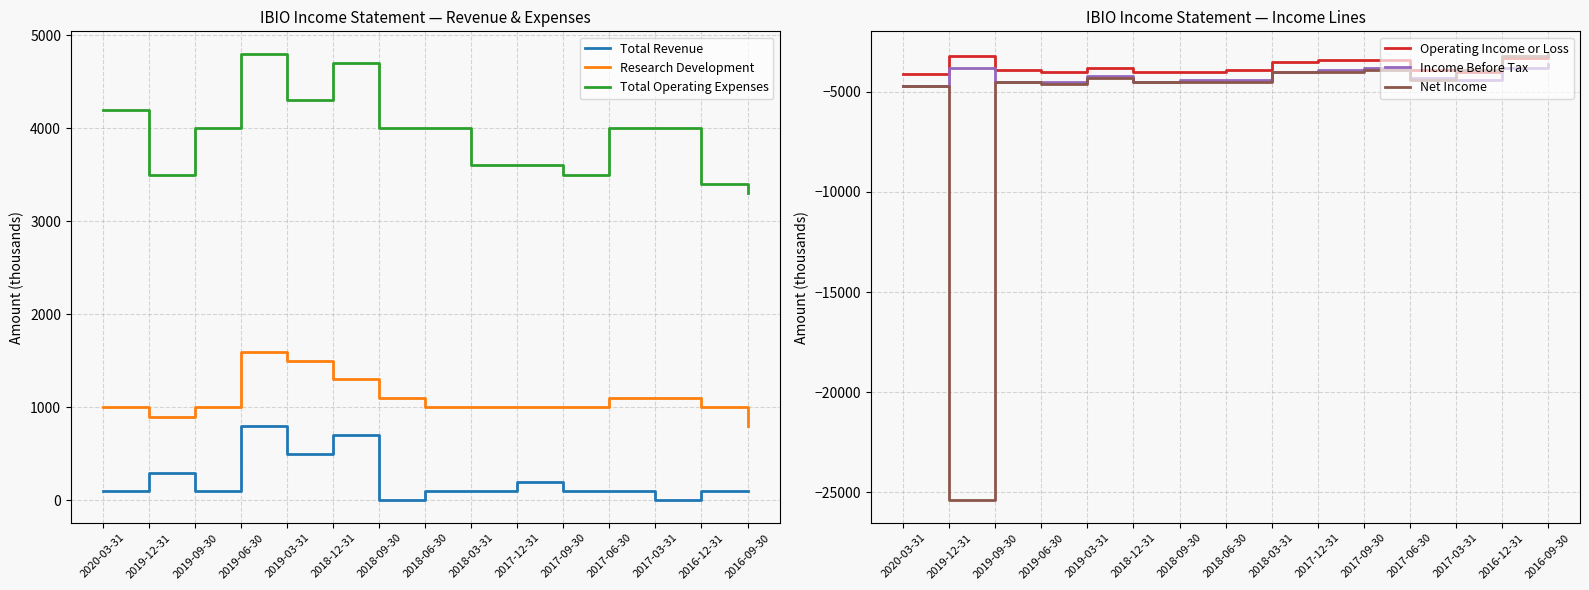

True or false: Research Development and Income Before Tax cross at least once.

False